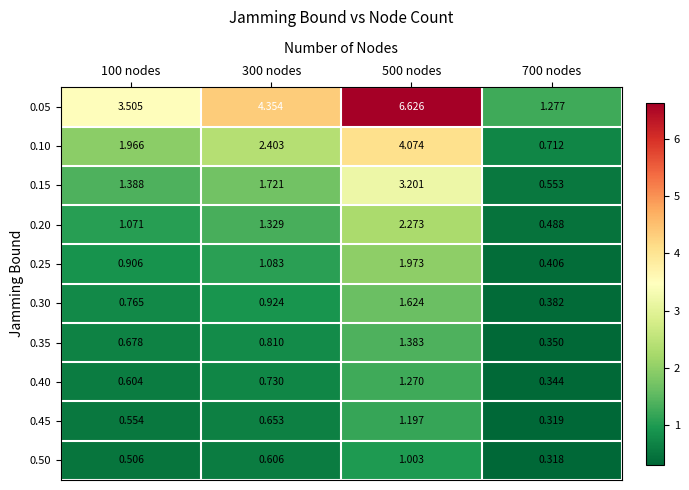

Is the value of 0.50 at 100 nodes greater than the value of 0.20 at 500 nodes?

No